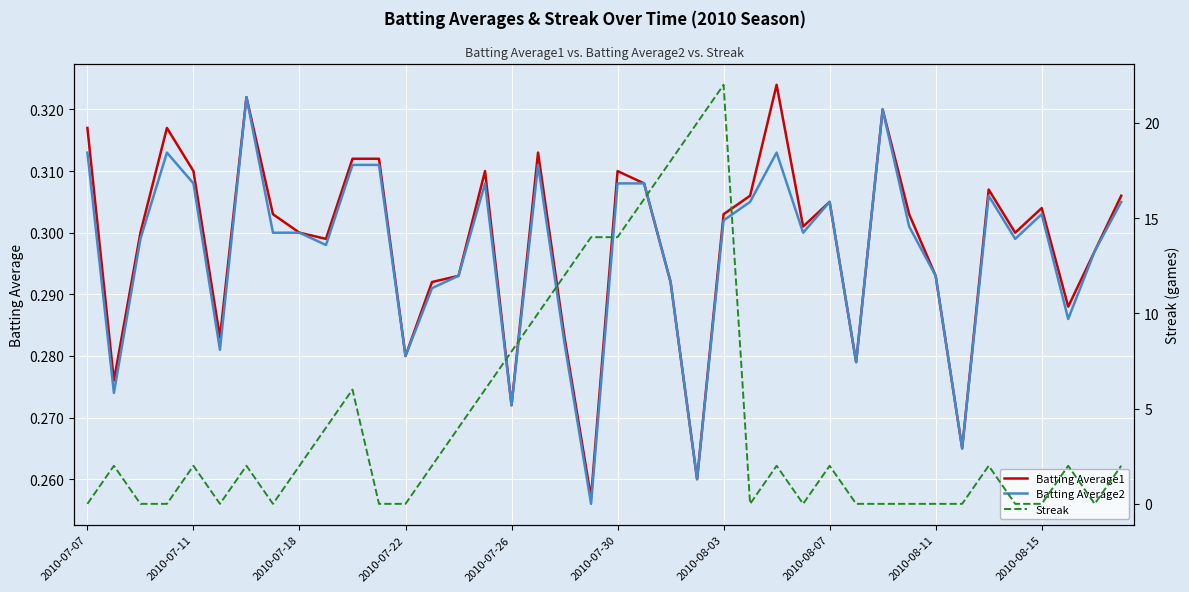

True or false: Batting Average1 has more than 0 interior local peaks.

True